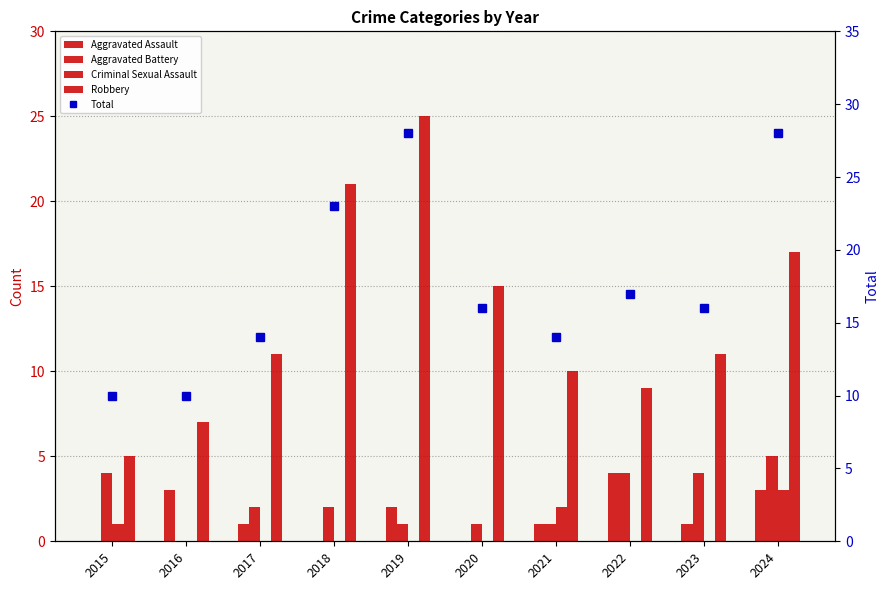

What is the difference between the maximum and second lowest values in the Aggravated Assault series?

4